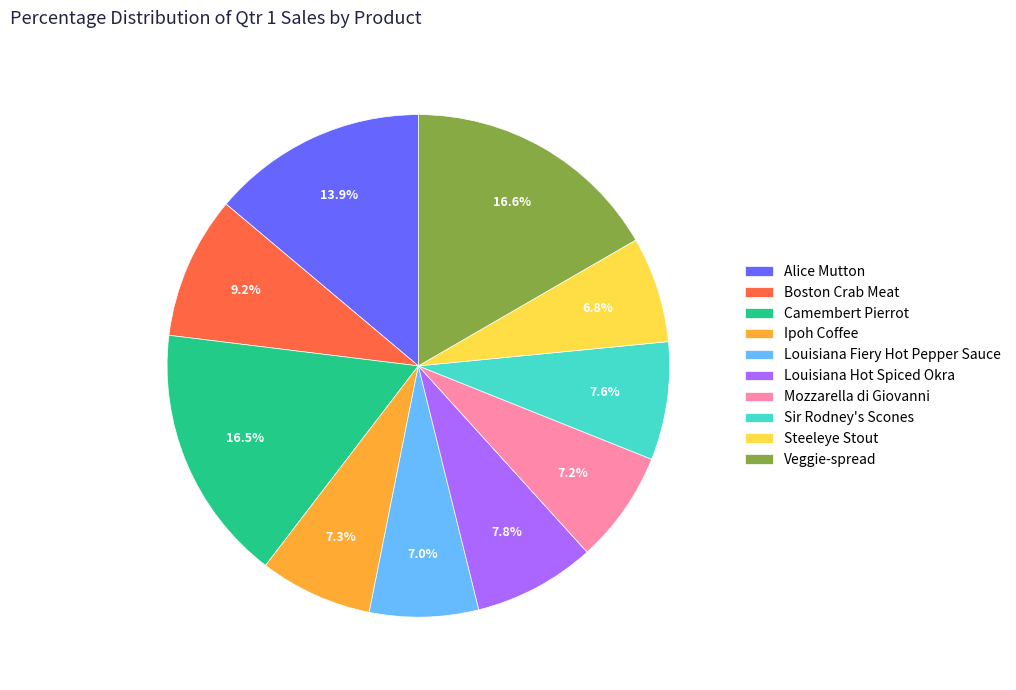

To the nearest percent, what portion does Veggie-spread represent?

17%